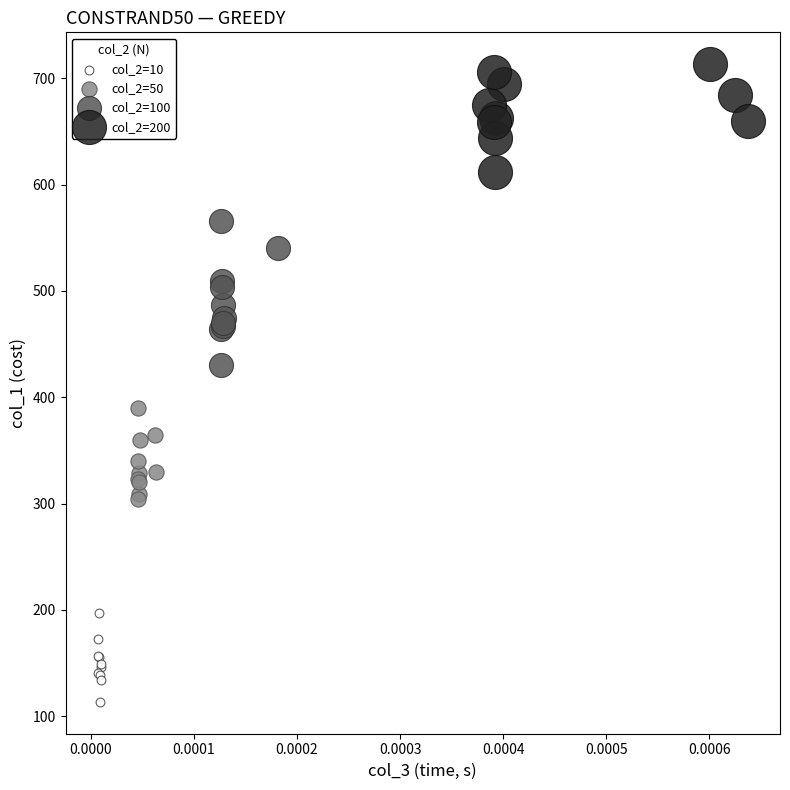

Which series reaches the maximum Y coordinate?

col_2=200